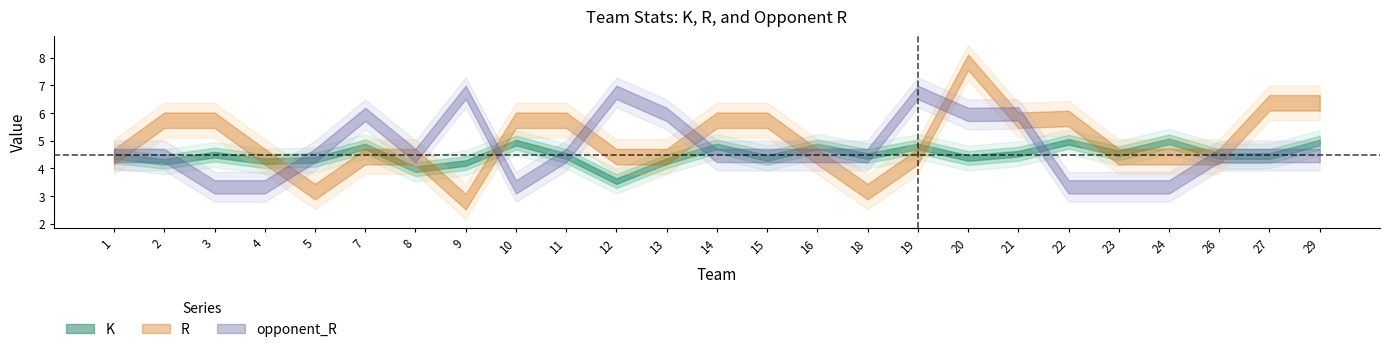

What are all the series names shown in the legend?

K, R, opponent_R